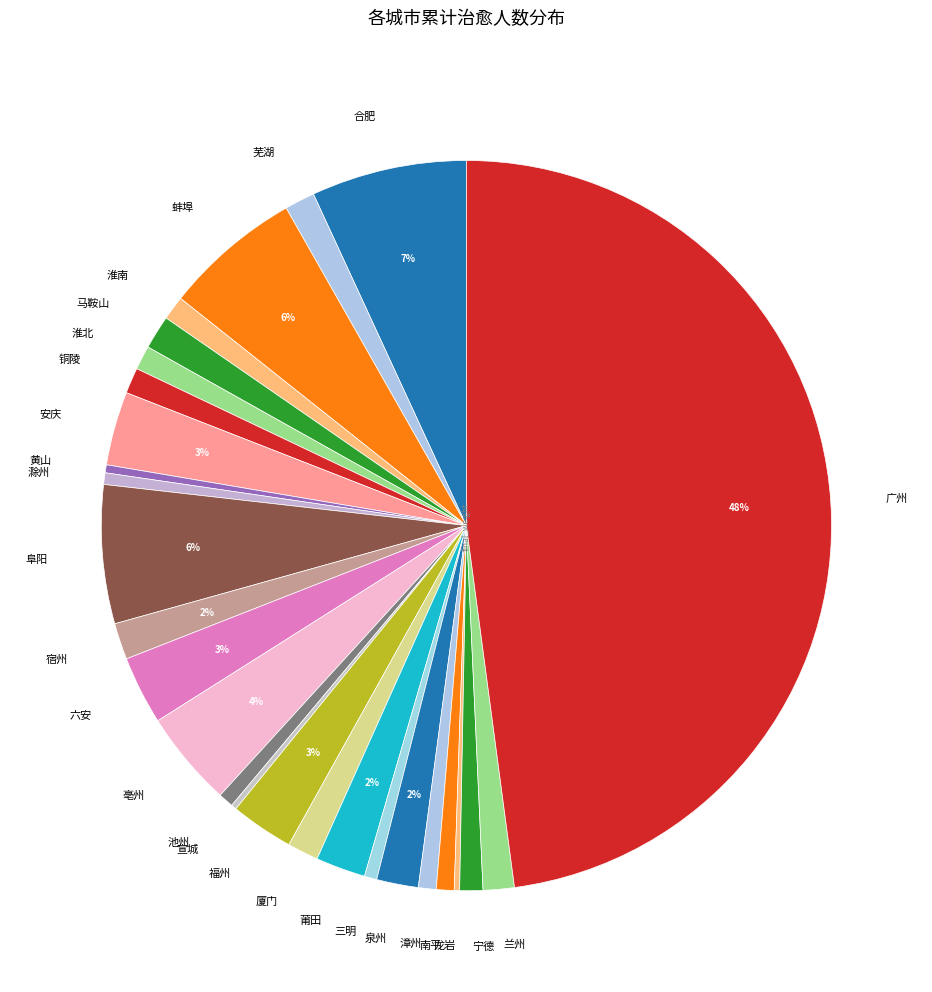

What is the largest slice in the pie chart?

广州